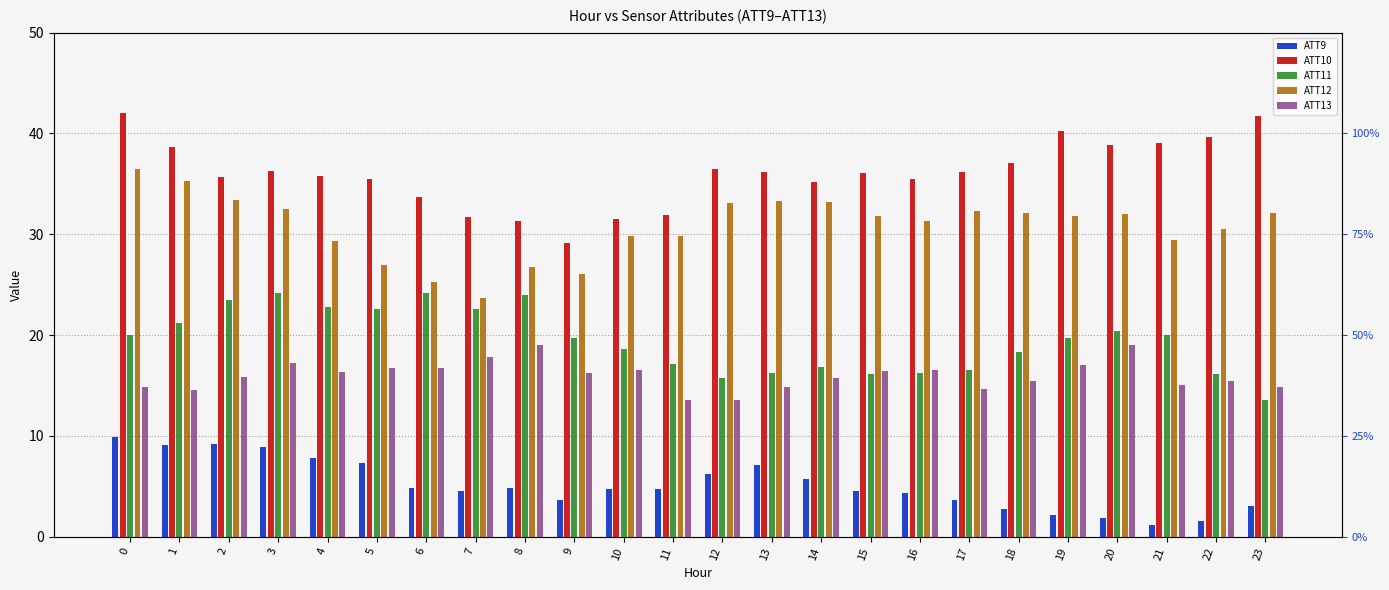

What is the average value of the ATT10 series?

36.1